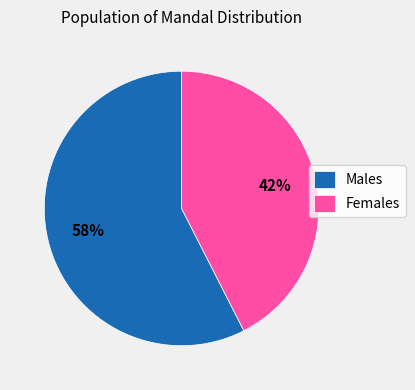

Count the number of slices in the pie.

2